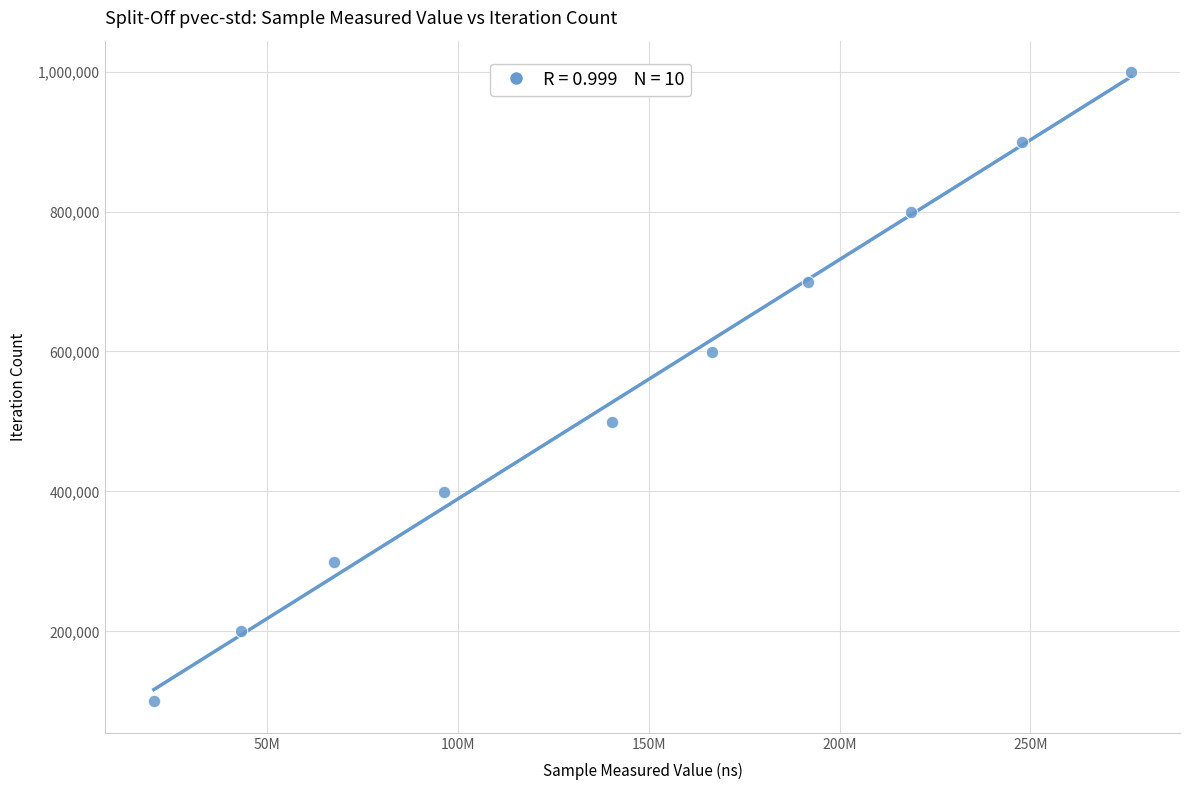

What is the average Y value?

549588